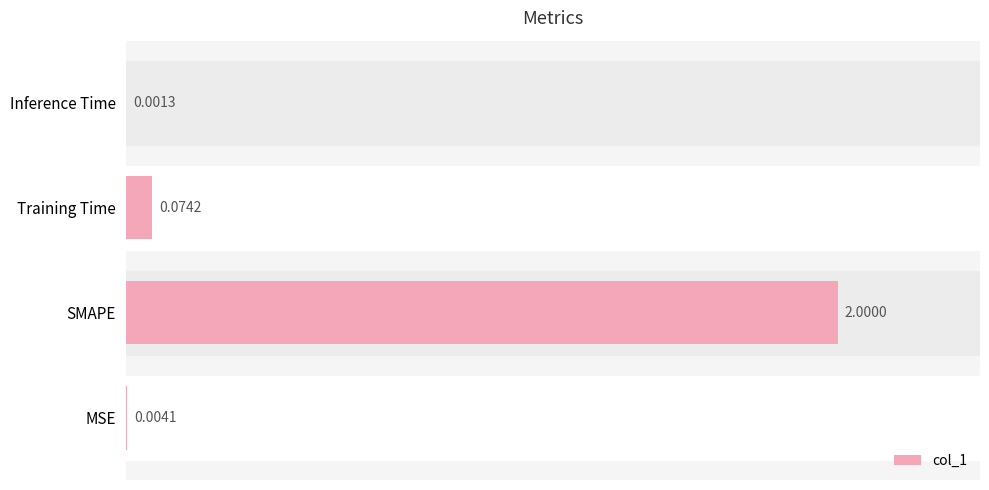

Between Inference Time and MSE, which is larger?

MSE